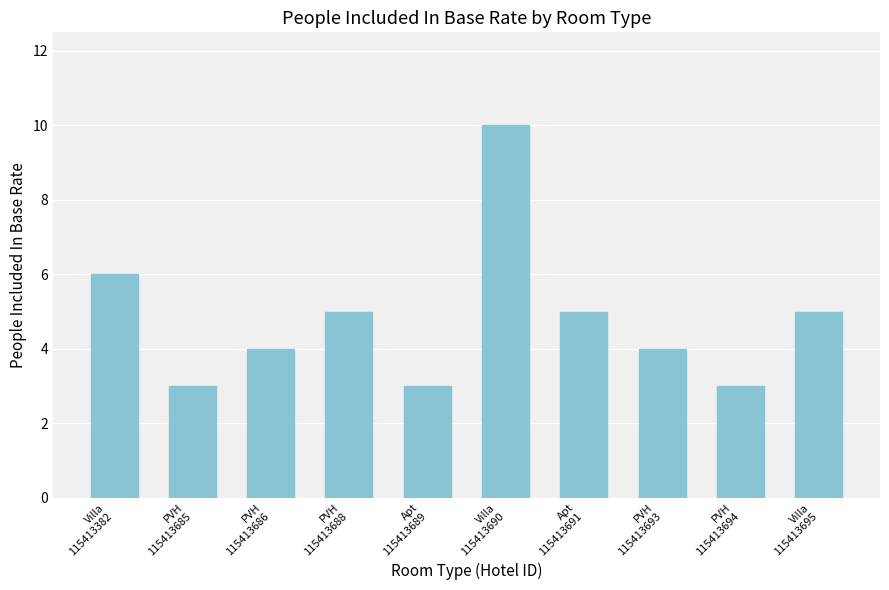

Are the bars horizontal?

No